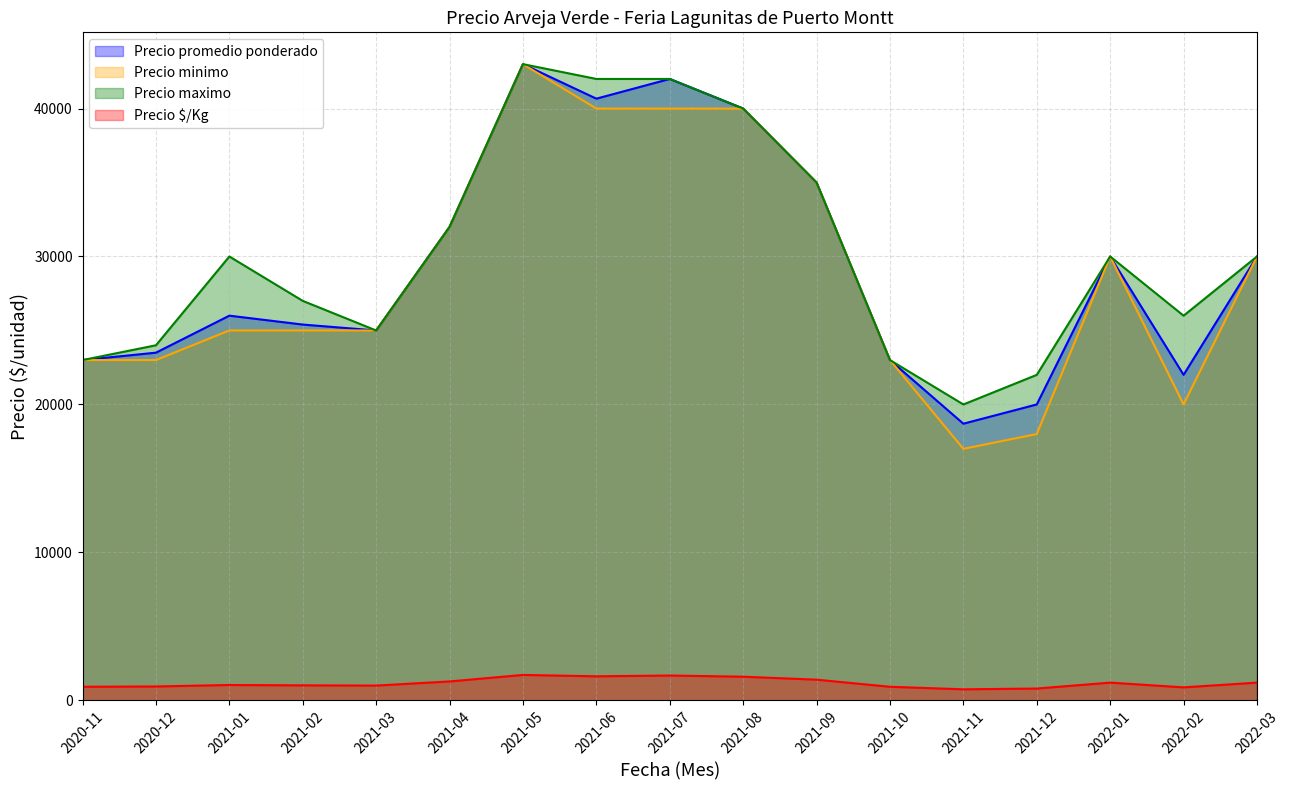

True or false: Precio maximo and Precio minimo cross at least once.

False